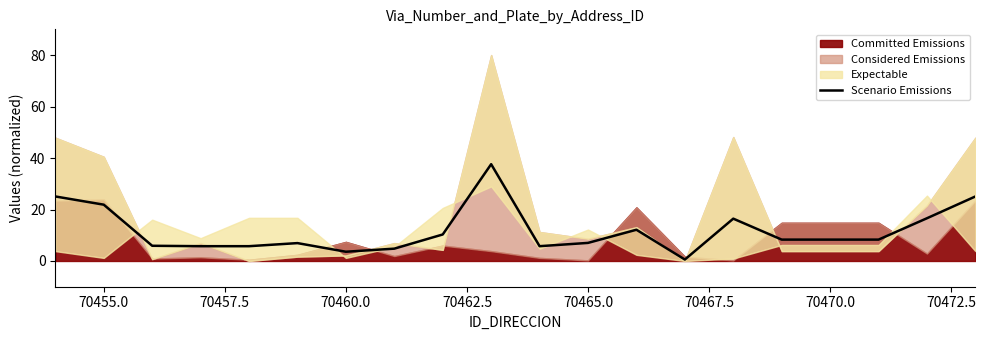

Does the chart have visible grid lines?

No